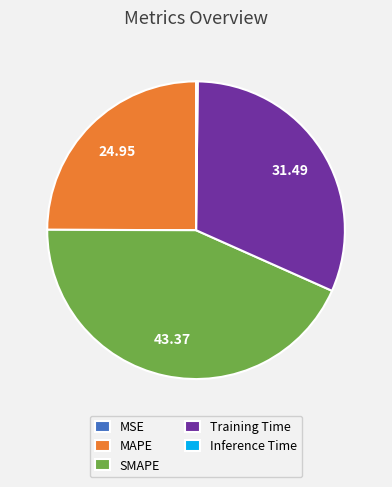

Which slice is the largest?

SMAPE